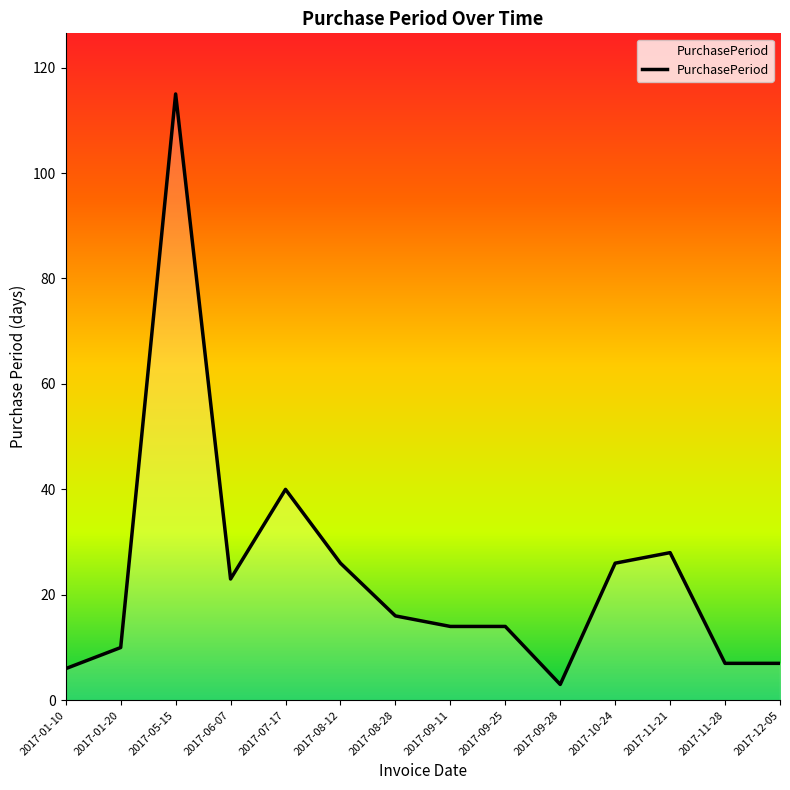

Where does the data first go above 16?

2017-05-15